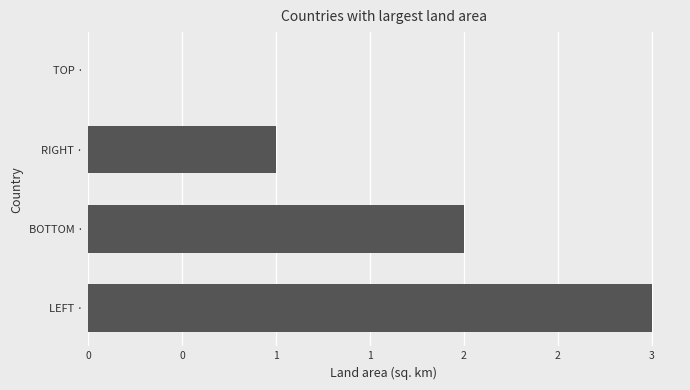

Are the bars horizontal?

Yes